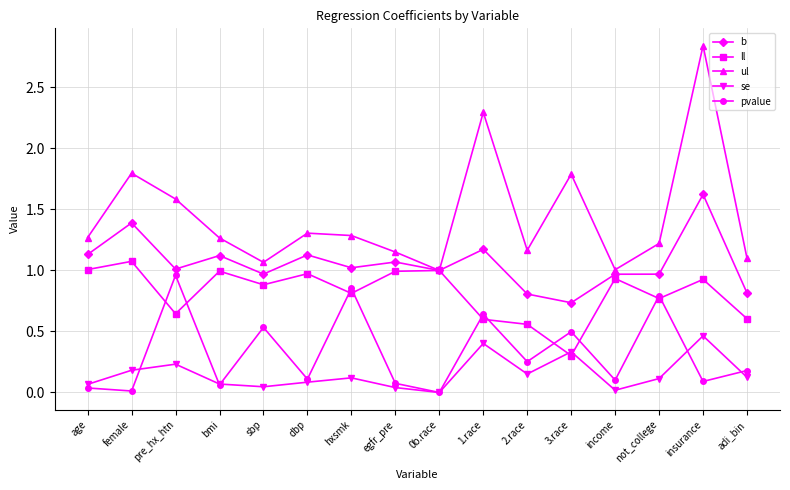

What is the sum of all pvalue values?

5.2